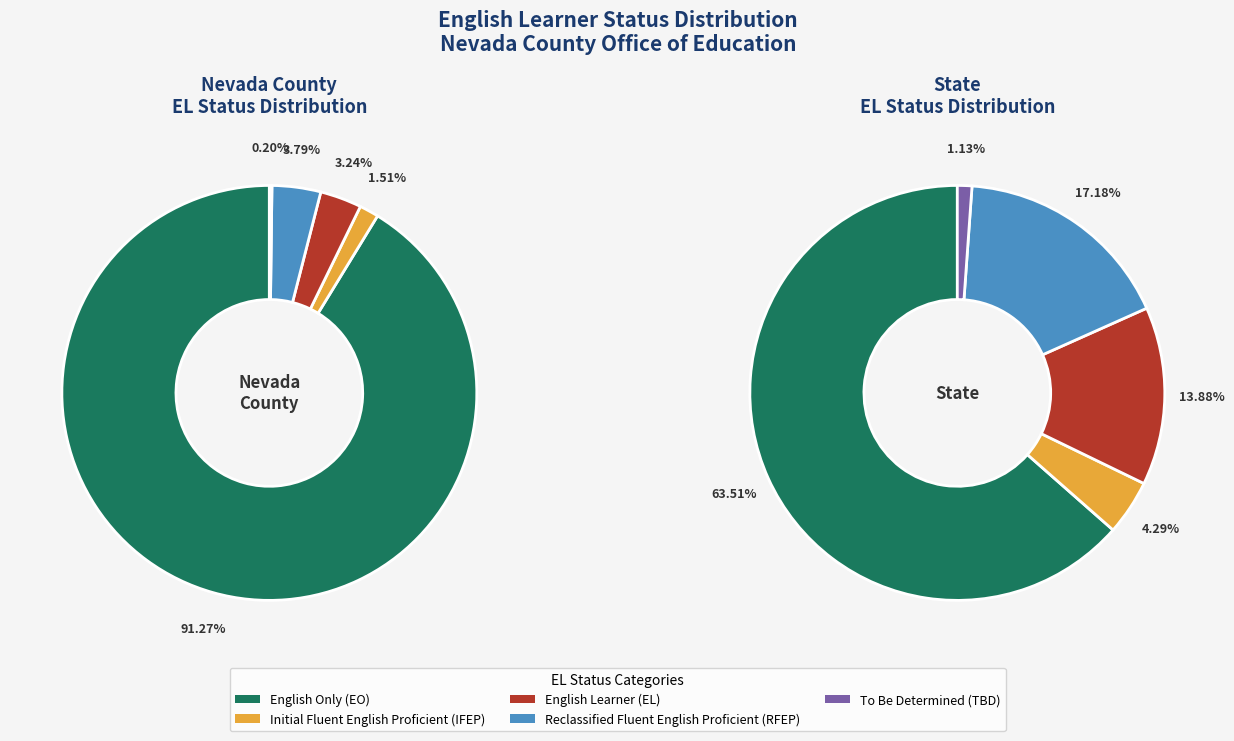

To the nearest percent, what is the combined percentage of Nevada County and State?

100%